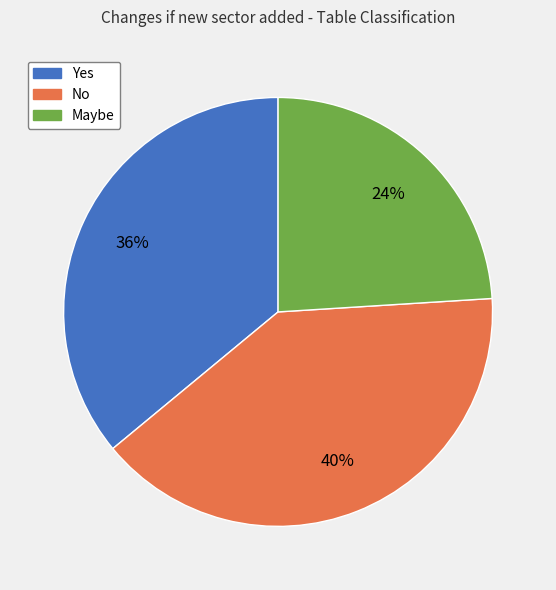

Combined, do Maybe and No account for over 50%?

Yes